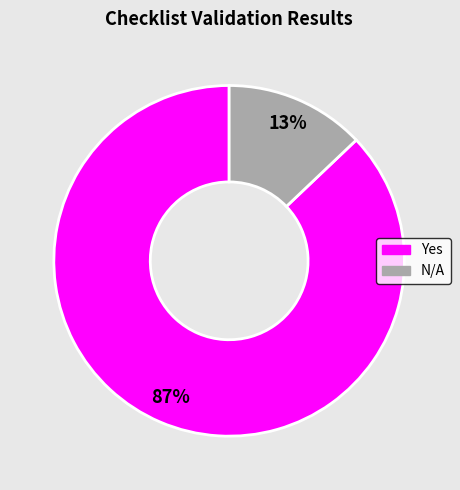

To the nearest percent, what is the difference between the largest and smallest slice percentages?

74%